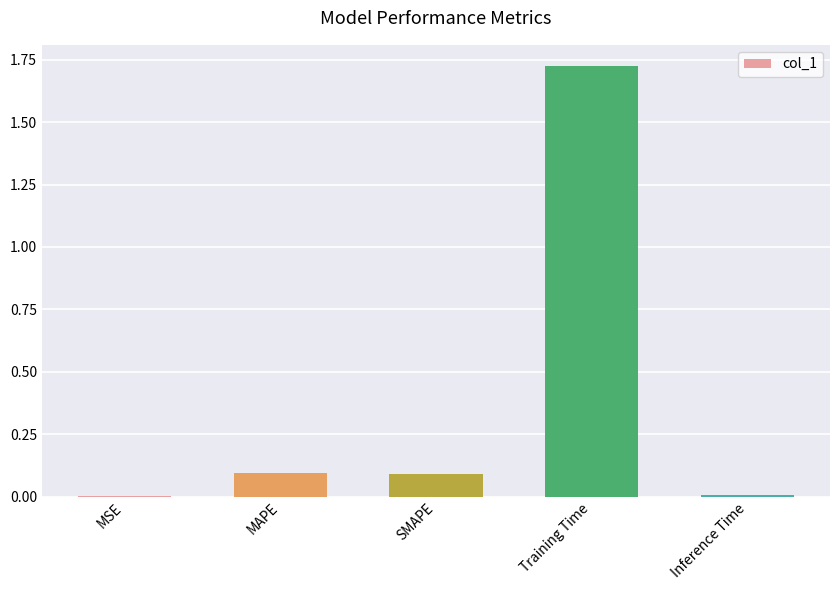

True or false: the data shows 0.0 at SMAPE.

False